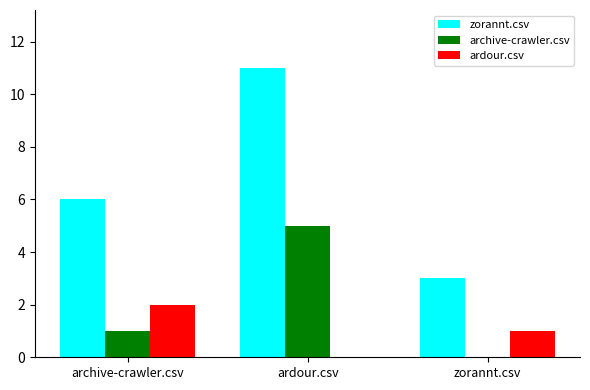

What is the sum of all zorannt.csv values?

20